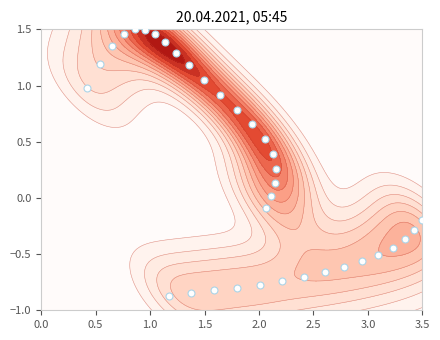

What is the greatest value displayed?

1.5